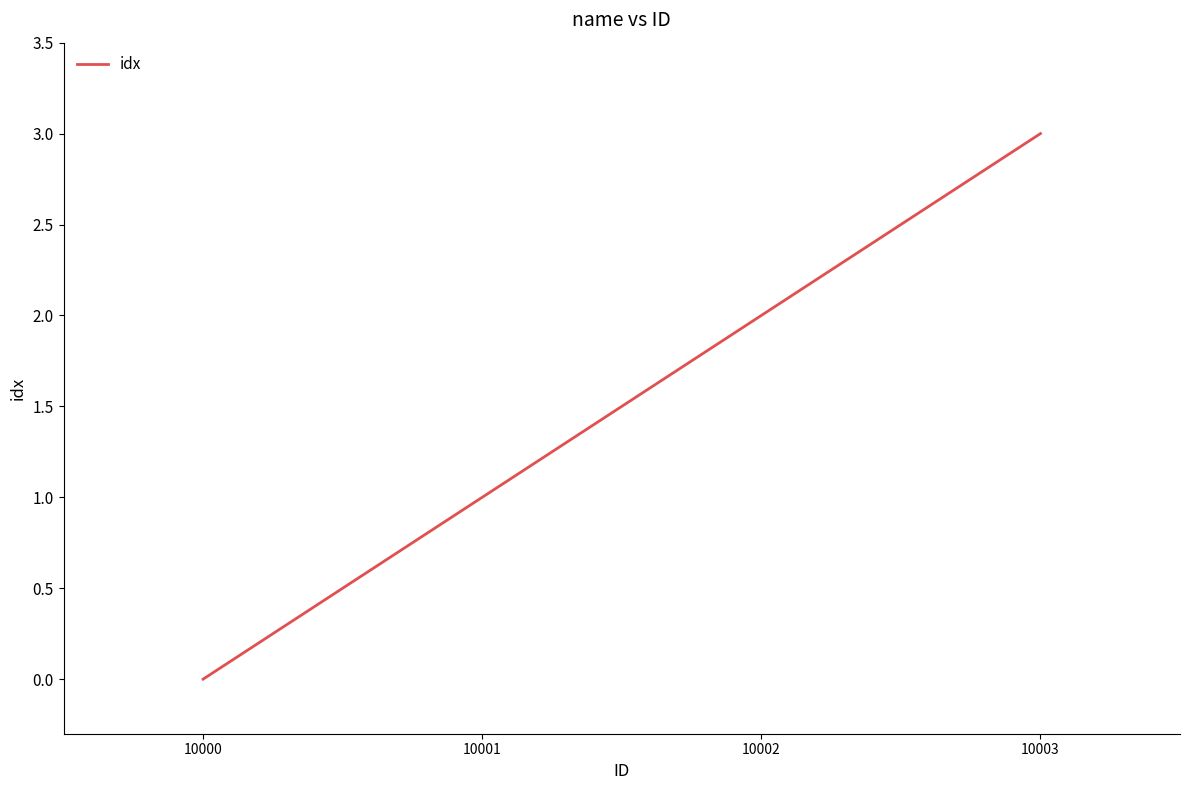

List the labels in order of value, largest first.

10003, 10002, 10001, 10000